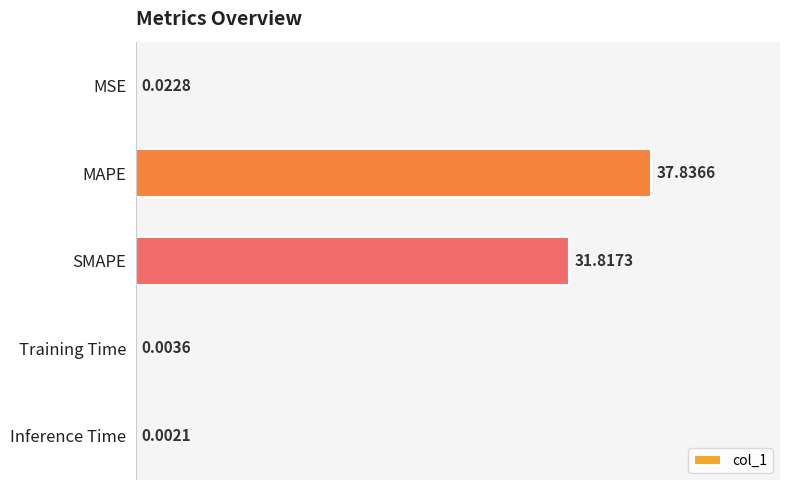

Where is the data nearest to the value 18?

SMAPE